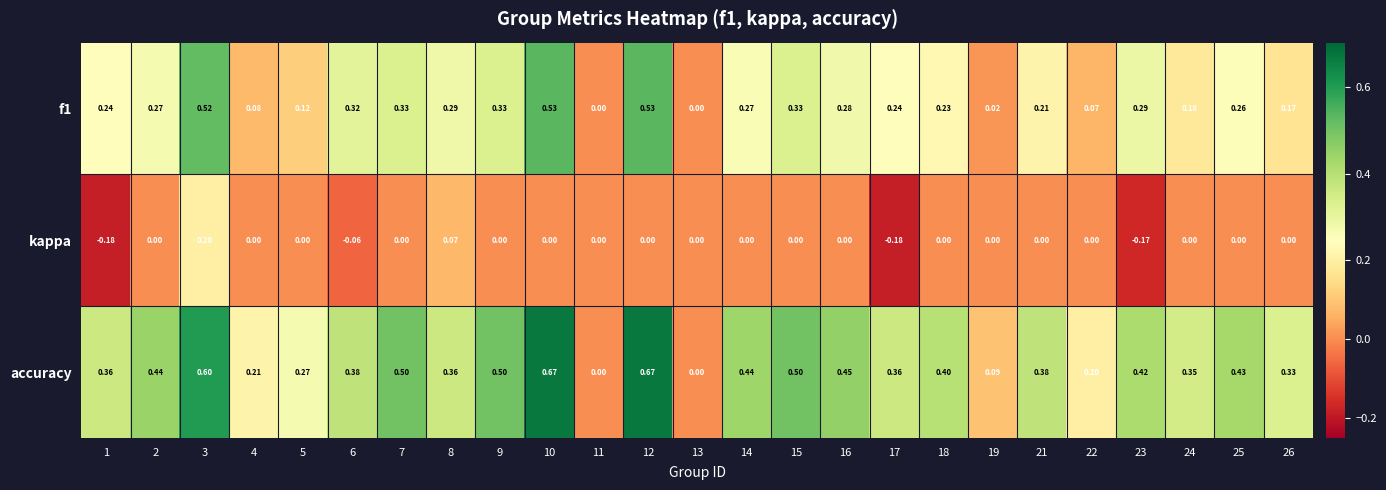

Which series has the largest range (max minus min)?

accuracy